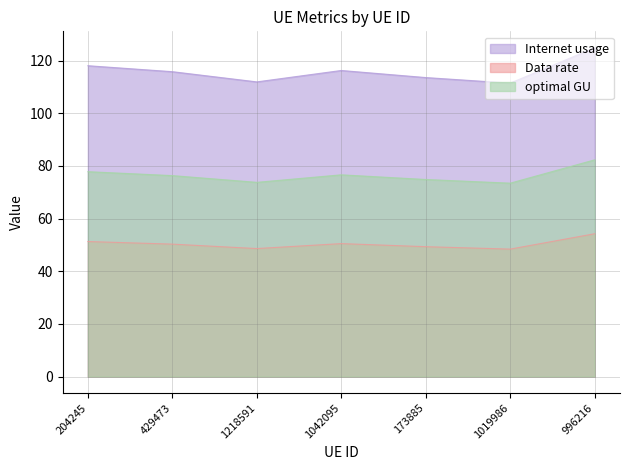

What is the difference between the maximum and second lowest values in the Data rate series?

5.6